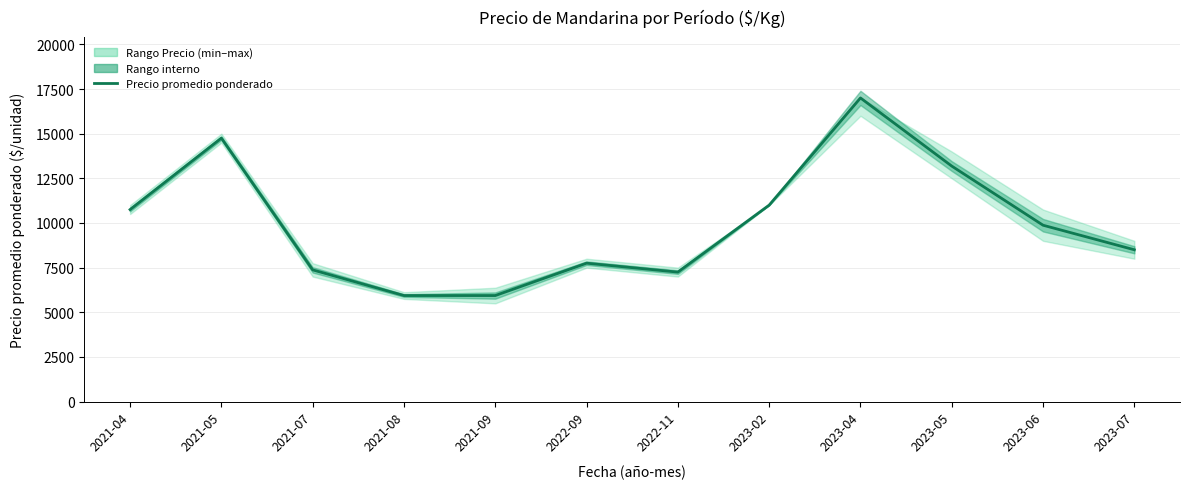

List the labels in order of value, largest first.

2023-04, 2021-05, 2023-05, 2023-02, 2021-04, 2023-06, 2023-07, 2022-09, 2021-07, 2022-11, 2021-08, 2021-09